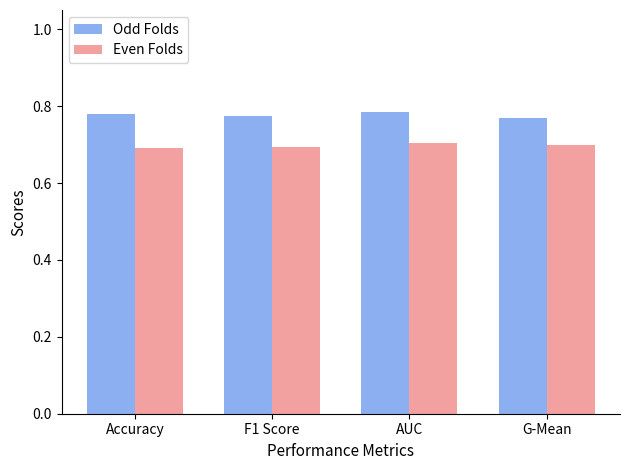

Is the value of Even Folds at F1 Score greater than the value of Odd Folds at F1 Score?

No